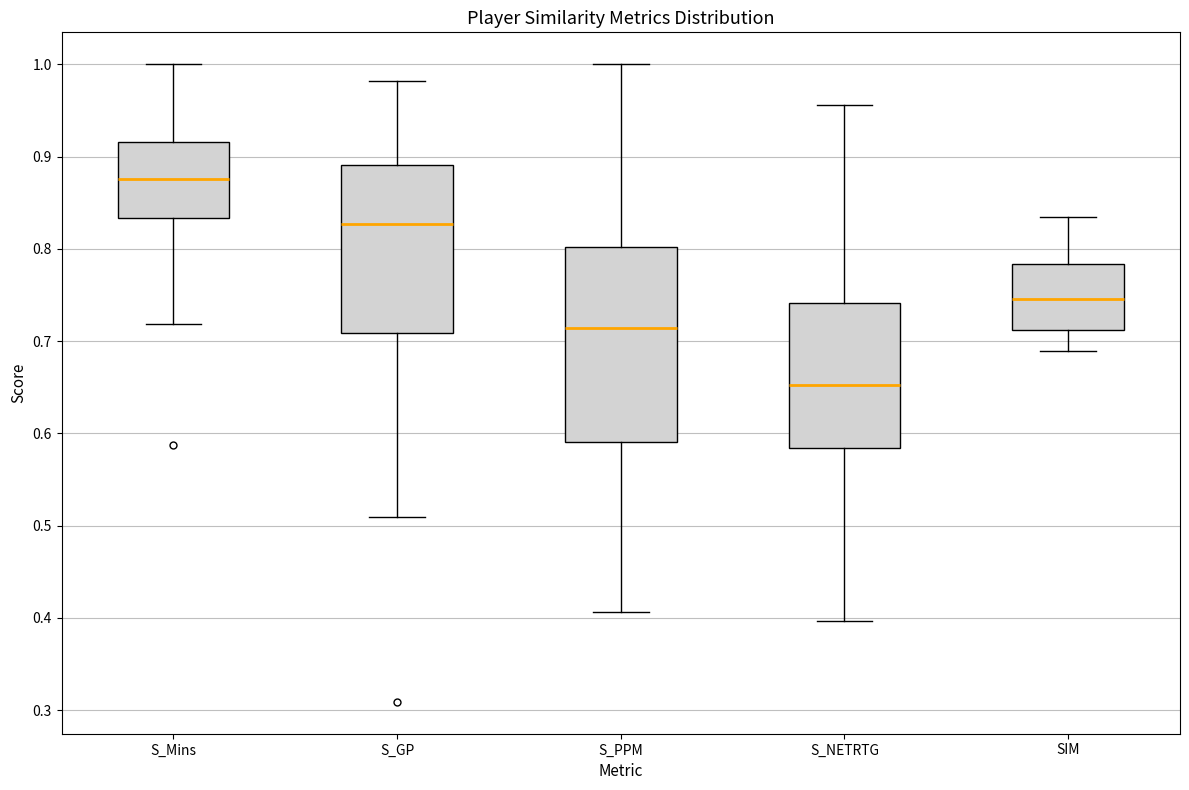

Reading left to right, read every box against the y-axis: the position of its median line, the range the box covers, and the ends of its whiskers. The values are not printed on the chart, so give them approximately, as read against the axis.

S_Mins: median 0.88, box 0.83 to 0.92, whiskers 0.72 to 1.00
S_GP: median 0.83, box 0.71 to 0.89, whiskers 0.51 to 0.98
S_PPM: median 0.71, box 0.59 to 0.80, whiskers 0.41 to 1.00
S_NETRTG: median 0.65, box 0.58 to 0.74, whiskers 0.40 to 0.96
SIM: median 0.75, box 0.71 to 0.78, whiskers 0.69 to 0.83